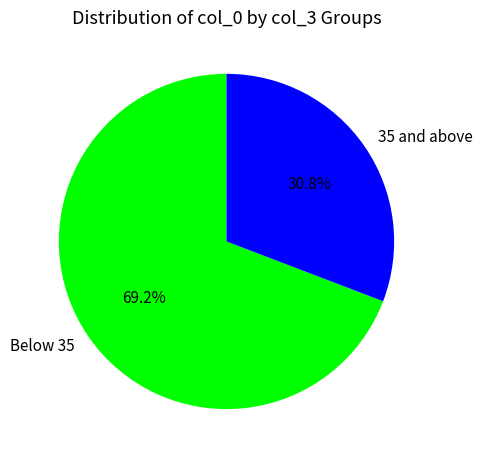

What is the majority slice?

Below 35